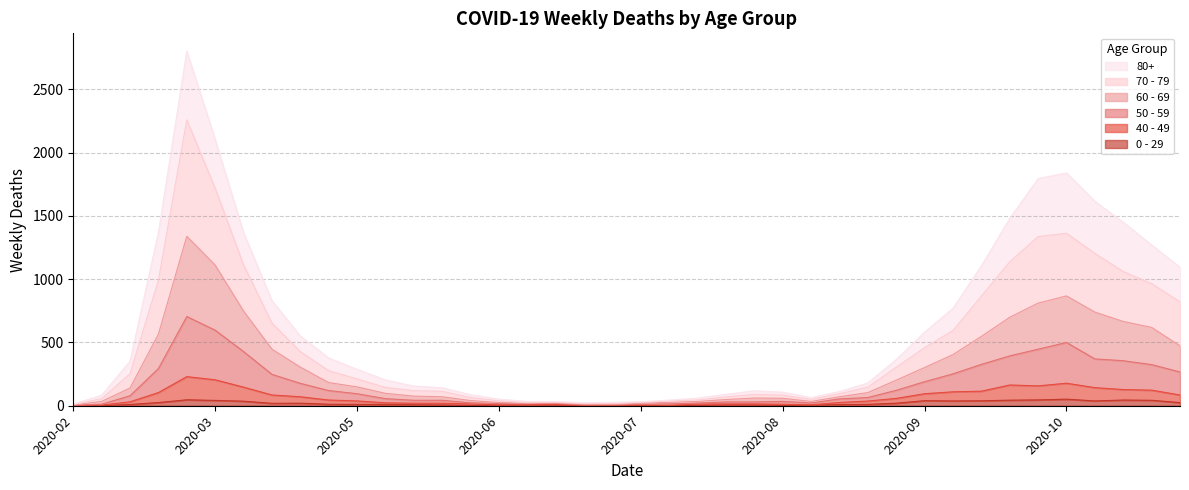

At which category is the sum across all series the highest?

2020-03-23